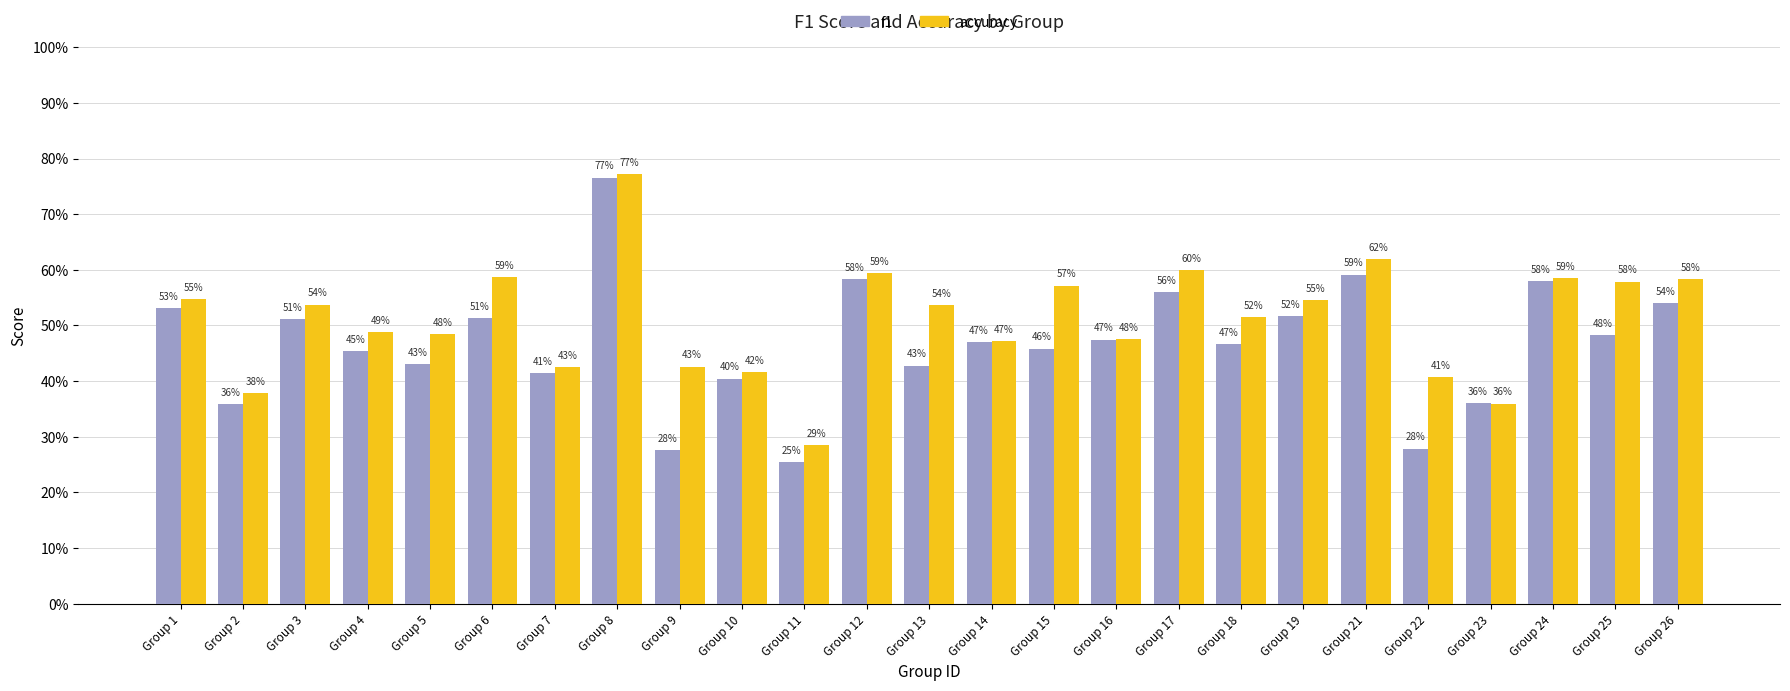

Does the chart contain any negative values?

No